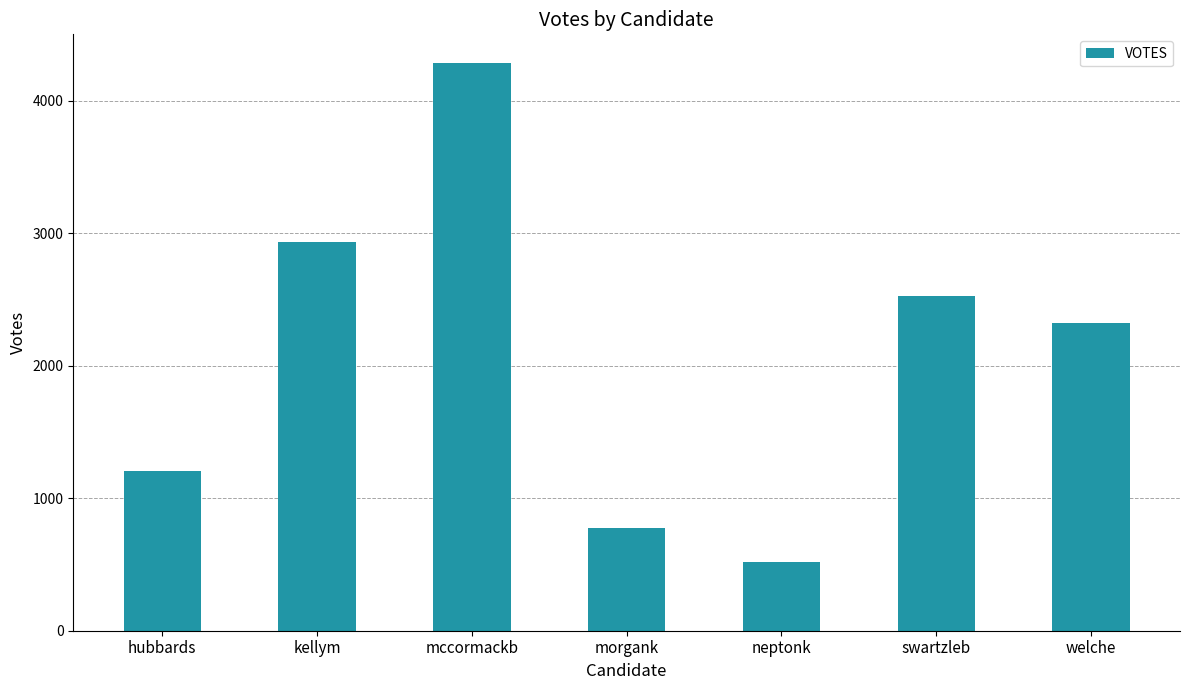

Reading right to left, transcribe all the data shown in this chart.

welche=2319	swartzleb=2528	neptonk=518	morgank=776	mccormackb=4286	kellym=2935	hubbards=1203